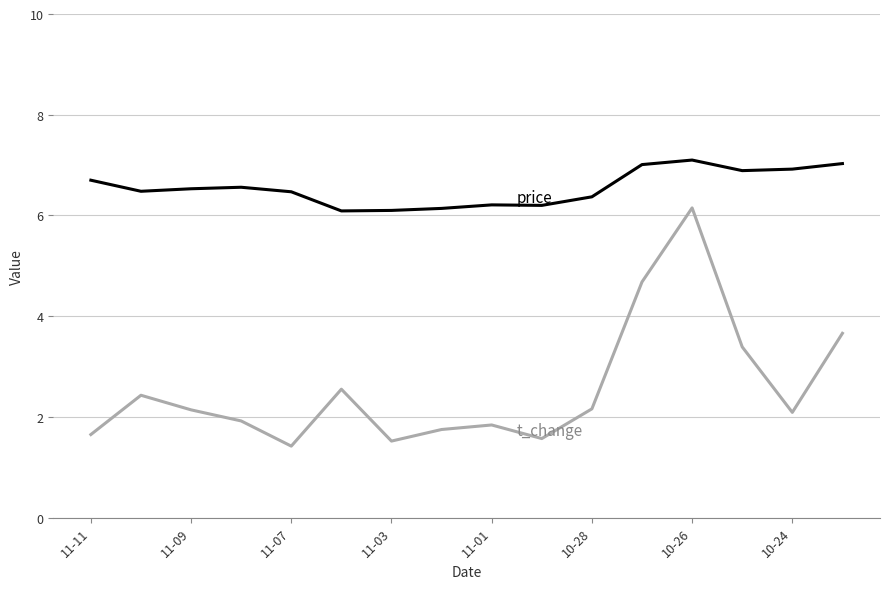

What is the minimum value shown in the chart?

1.4